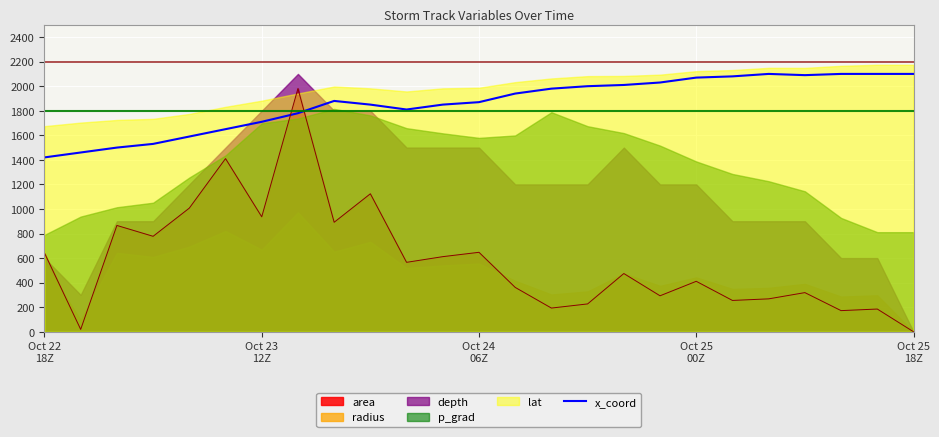

What is the highest value of the x_coord series?

2100.0